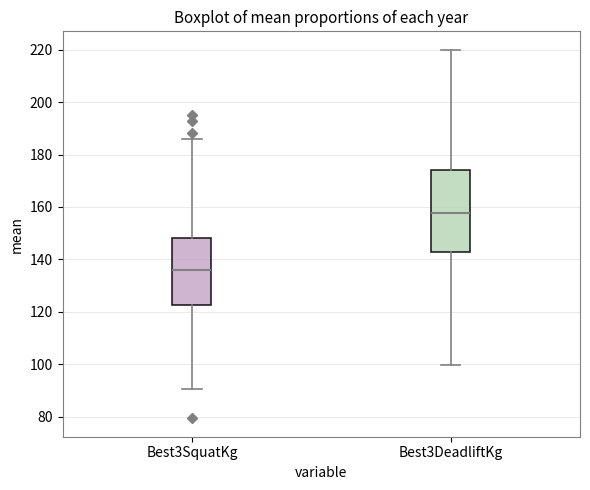

Which box's median line is the highest?

Best3DeadliftKg